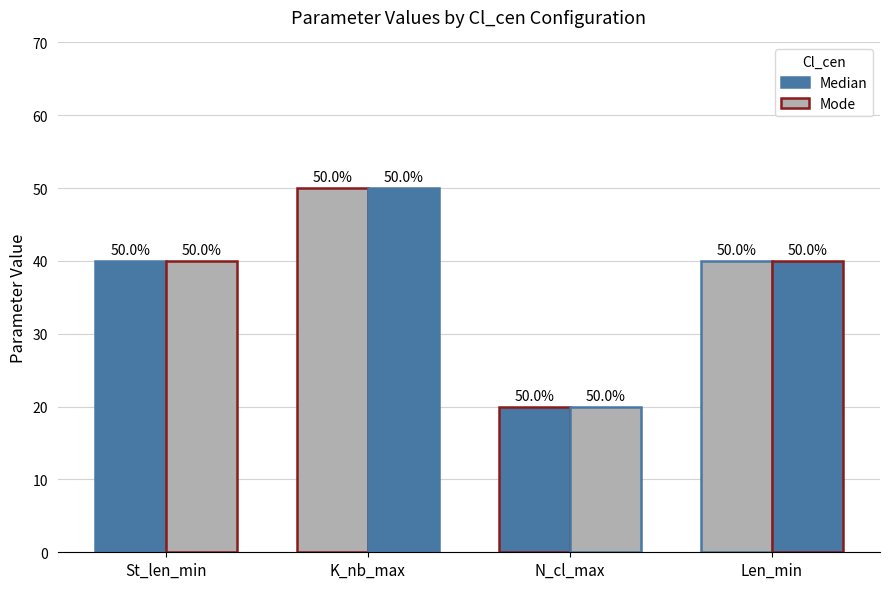

How many bars are there in each group?

2